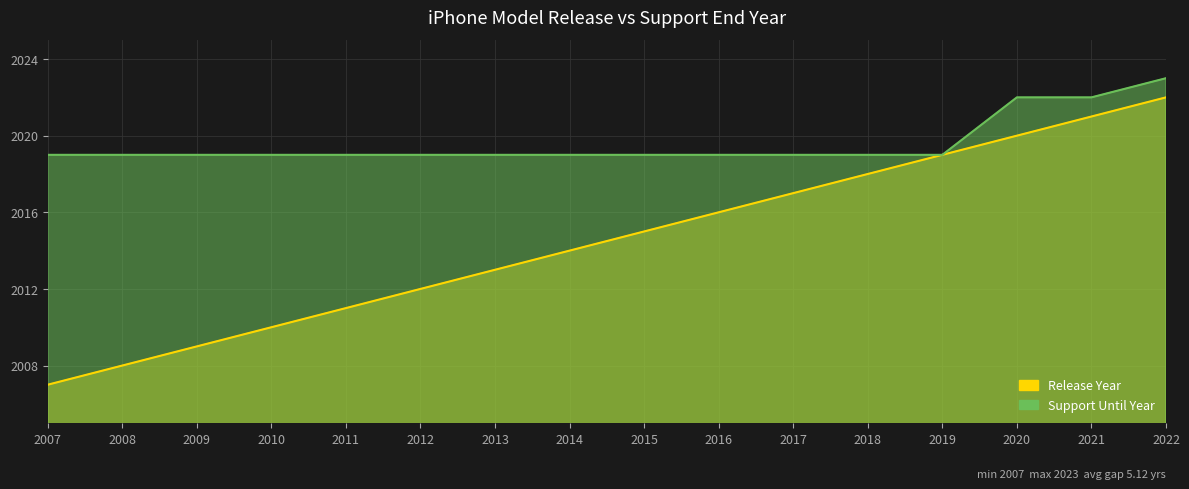

What is the maximum value for Release Year?

2022